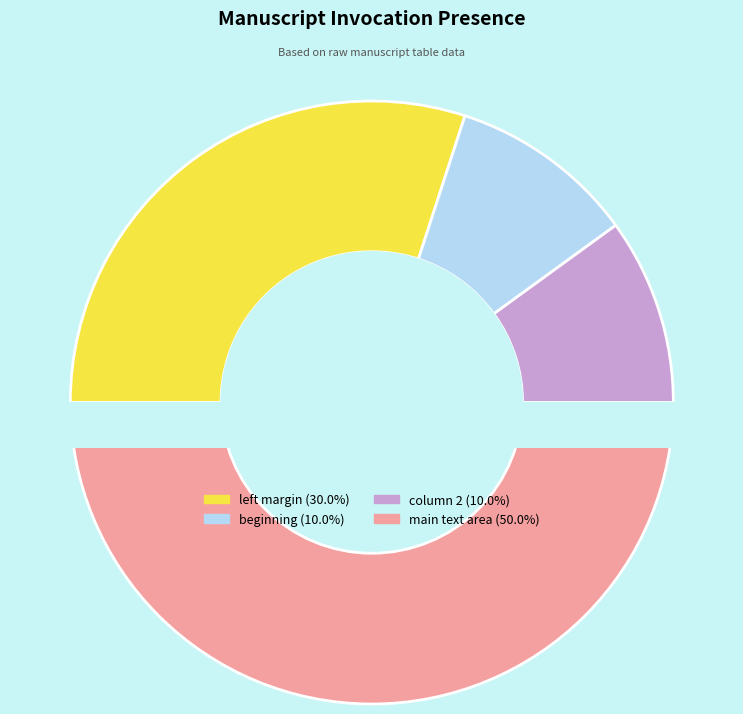

Is there a majority slice in this chart?

No